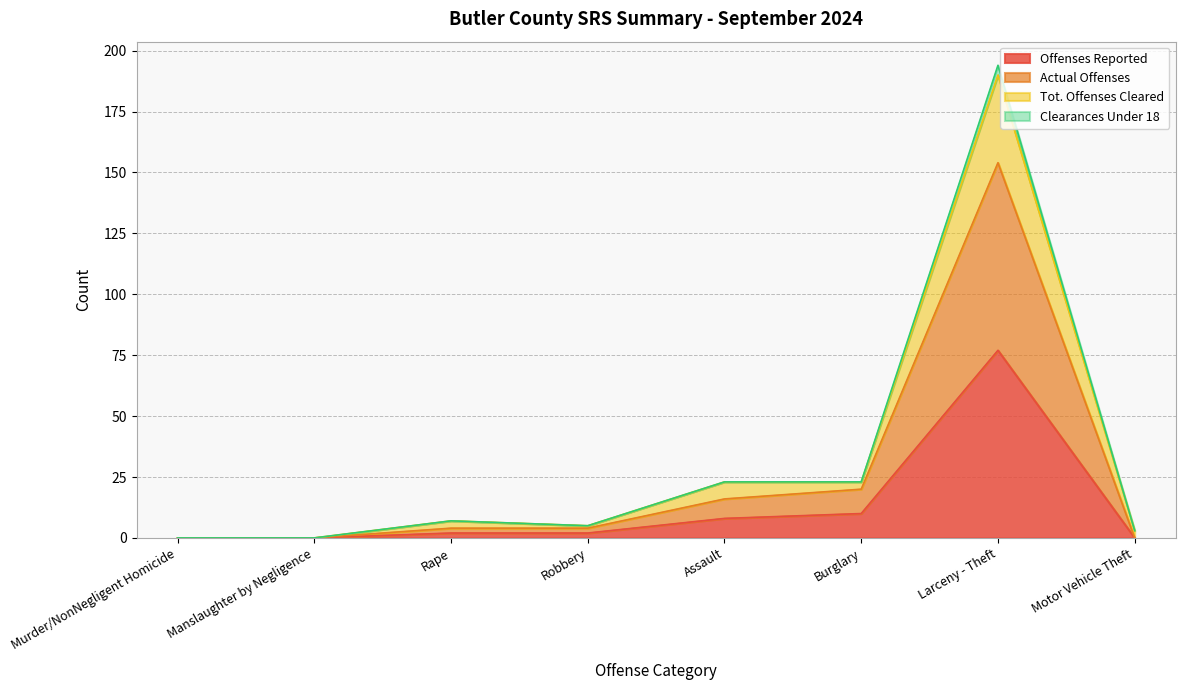

What is the sum of all Clearances Under 18 values?

255